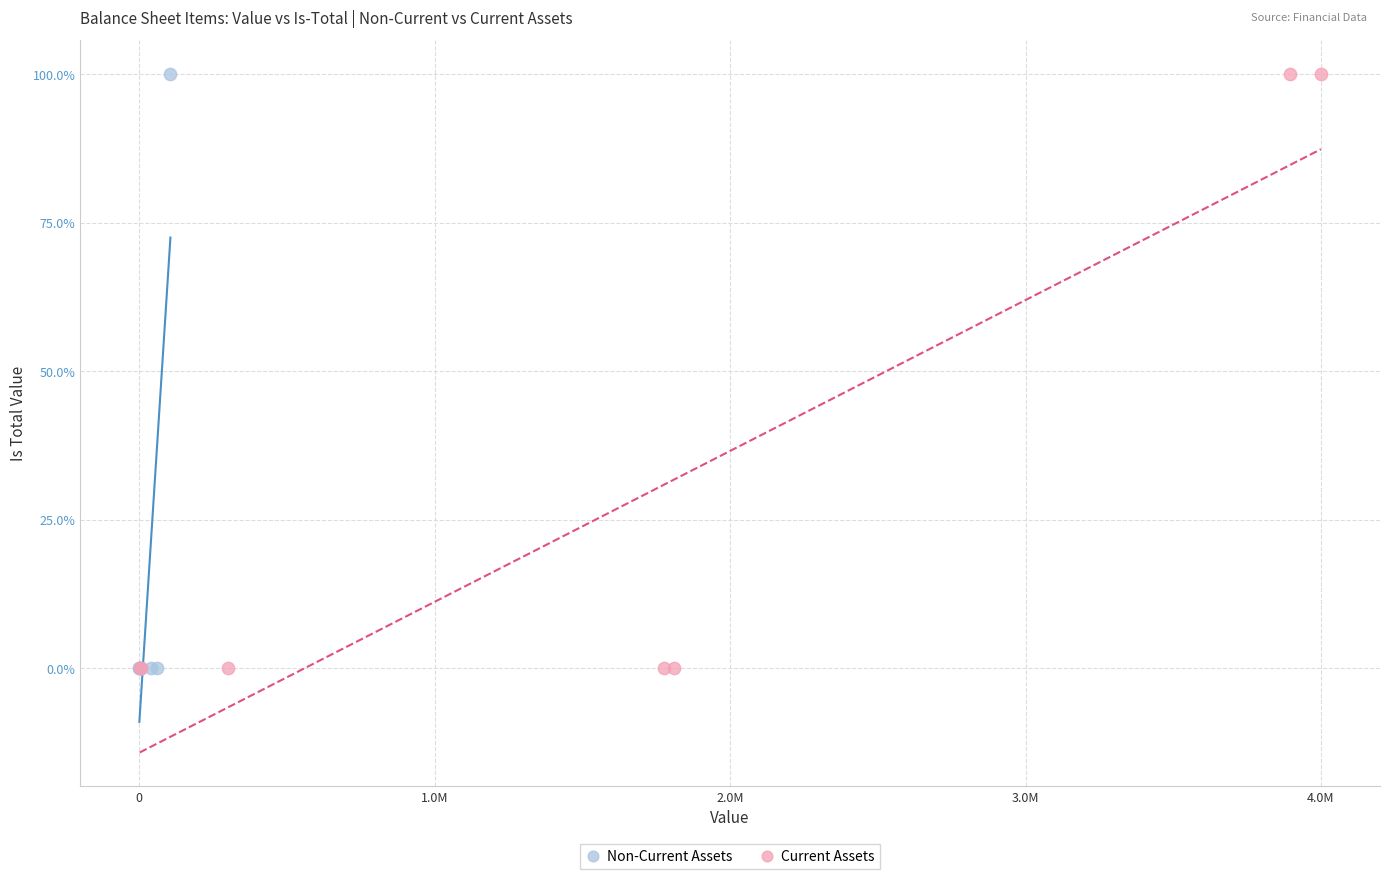

What are all the series names shown in the legend?

Non-Current Assets, Current Assets